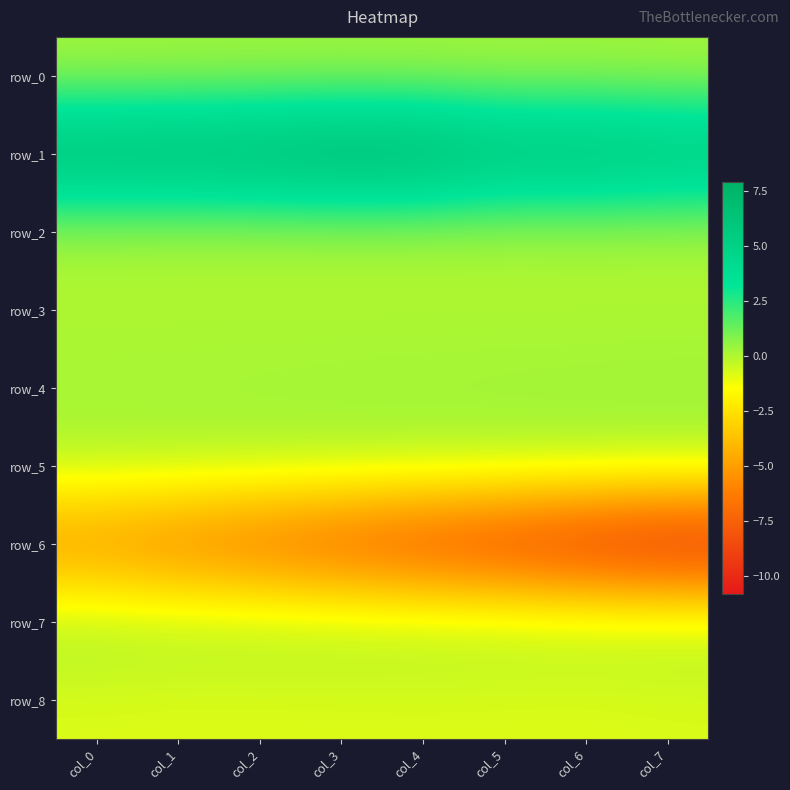

The value of row_4 at col_4 is 0.1. True or false?

False